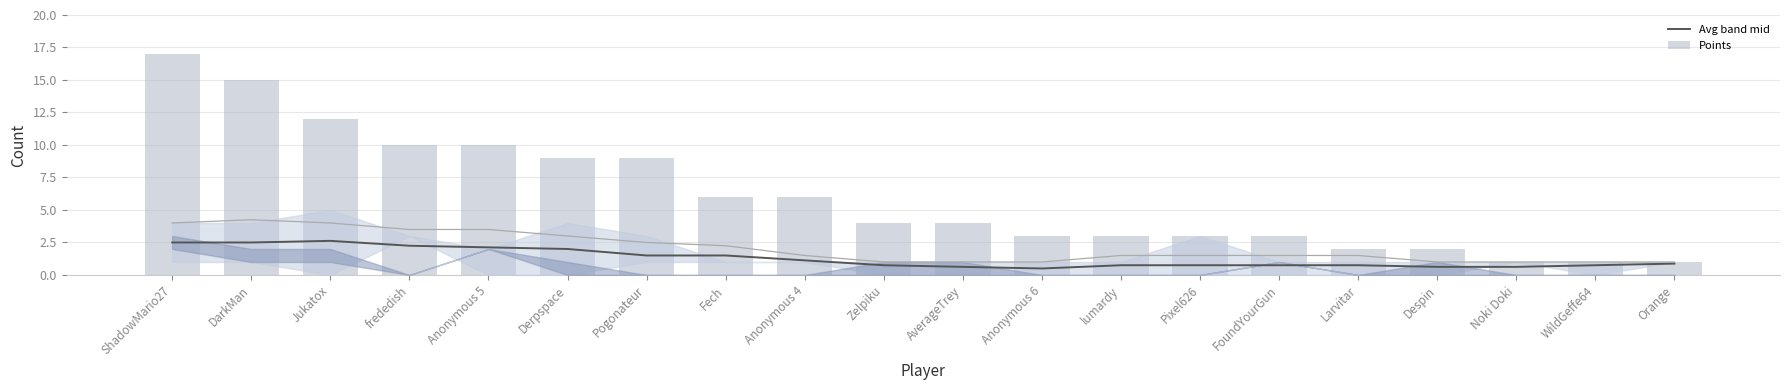

Which series has the largest total across all categories?

Points